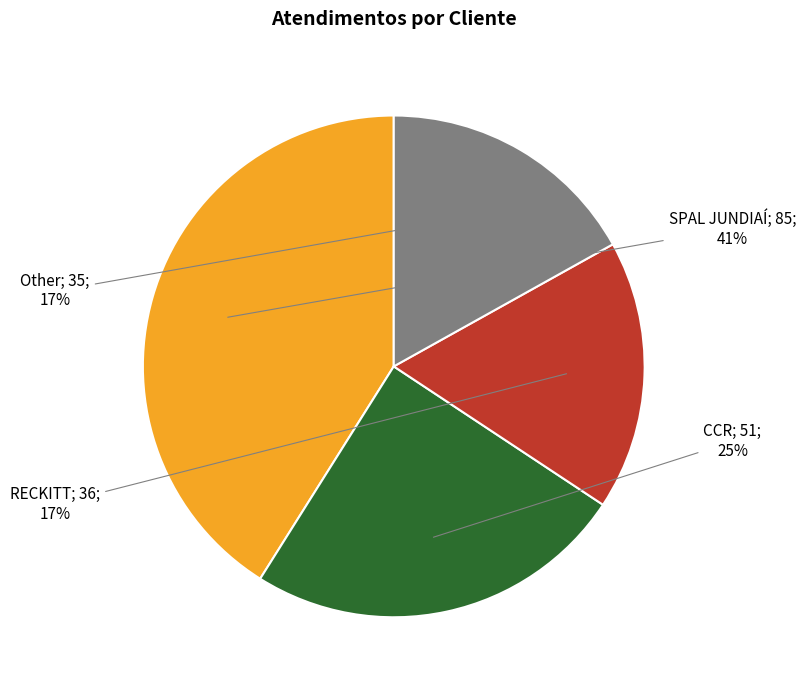

To the nearest percent, what is the difference between the largest and smallest slice percentages?

24%